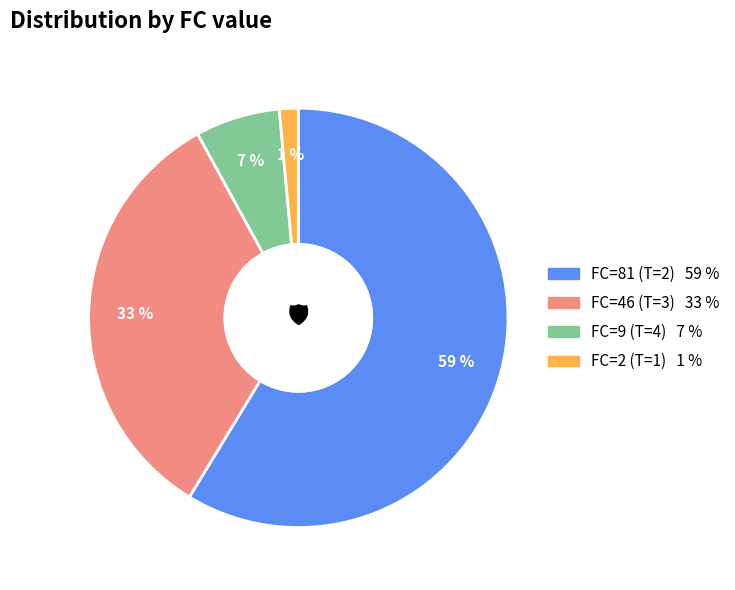

To the nearest percent, what is the average slice percentage?

25%